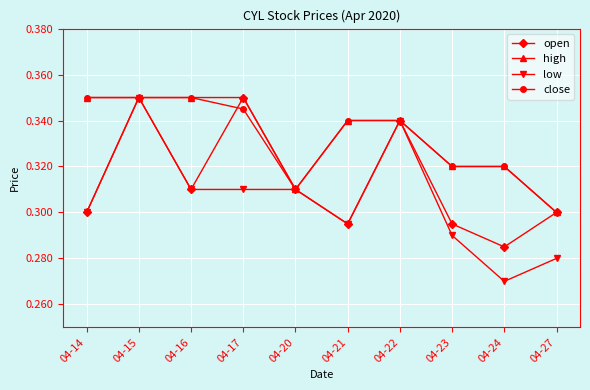

At which category is the sum across all series the highest?

04-15